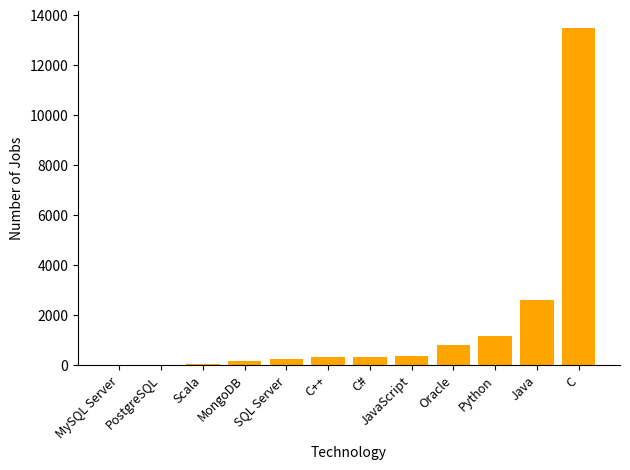

Which category has the highest value across all series?

C